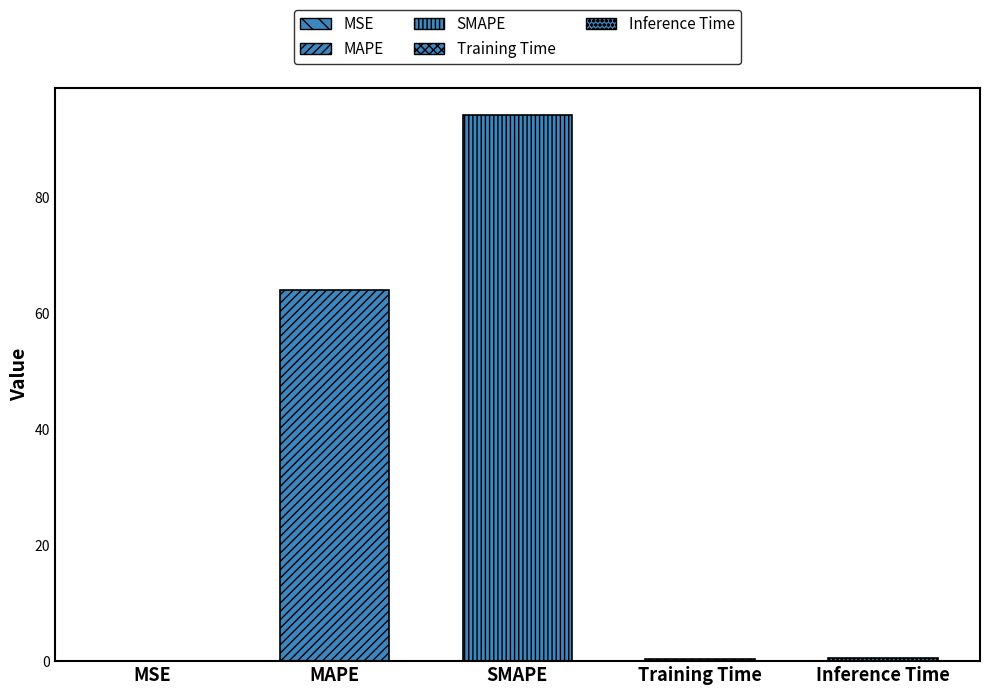

Count the number of categories in the chart.

5